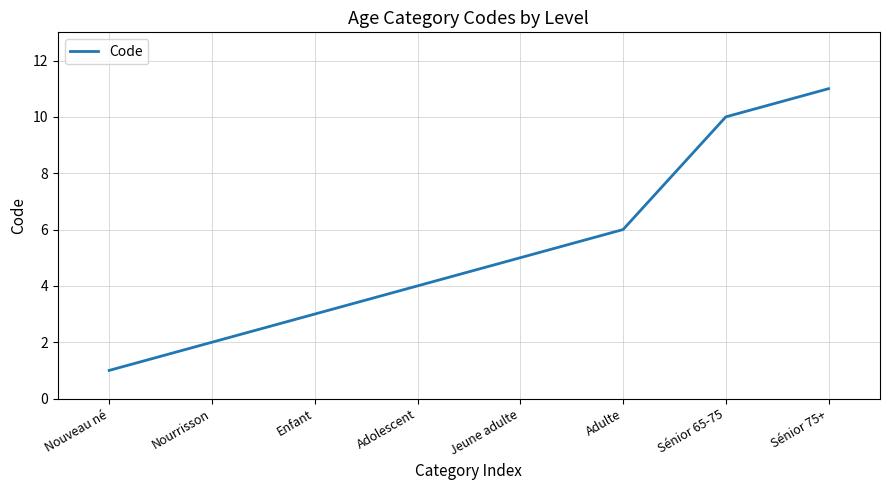

Which label corresponds to the largest value in the chart?

Sénior 75+